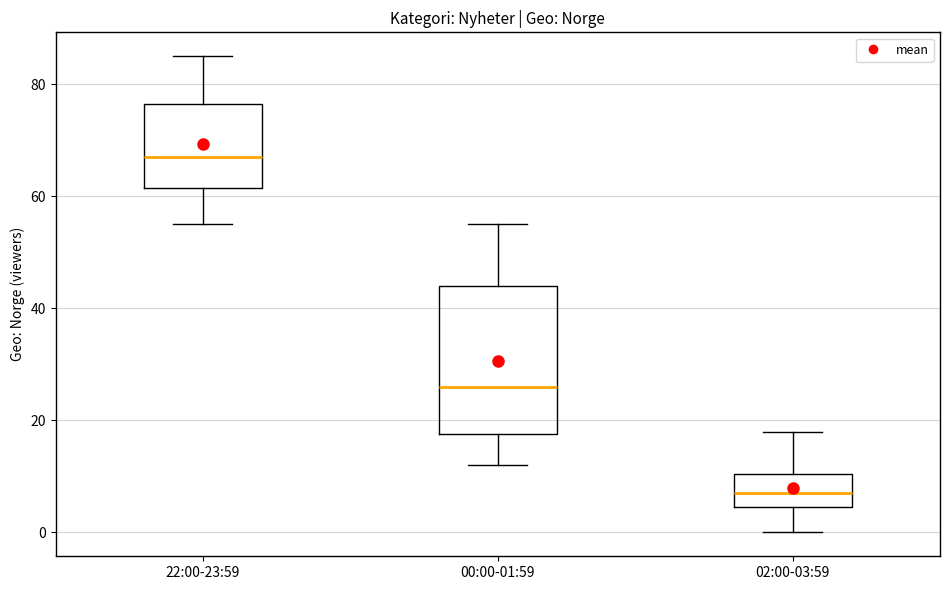

Where does the lower whisker of the box for 00:00-01:59 end on the y-axis? The values are not printed on the chart, so give them approximately, as read against the axis.

12